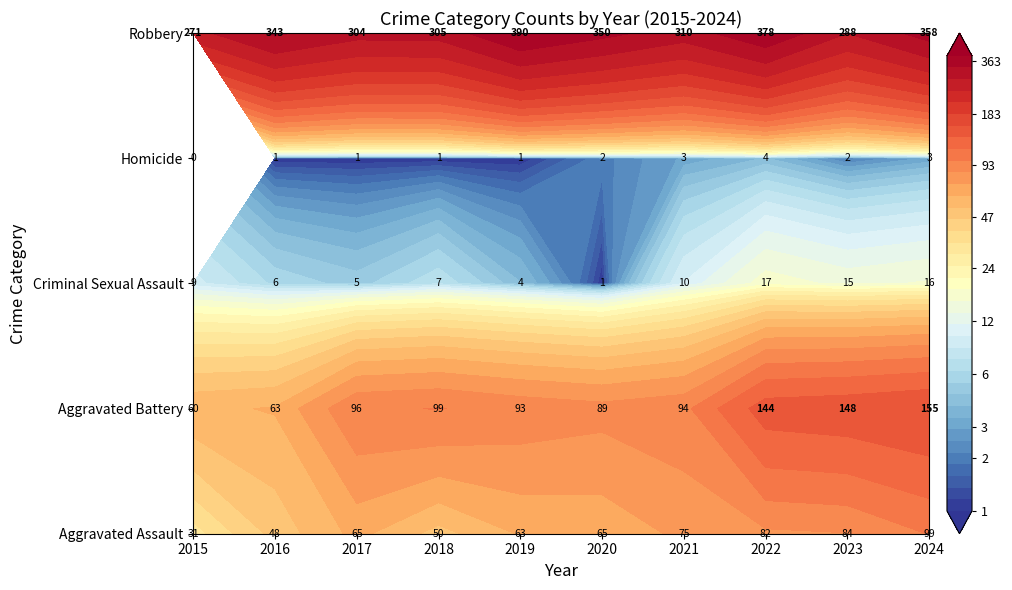

Between 2022 and 2020, which is larger?

2022